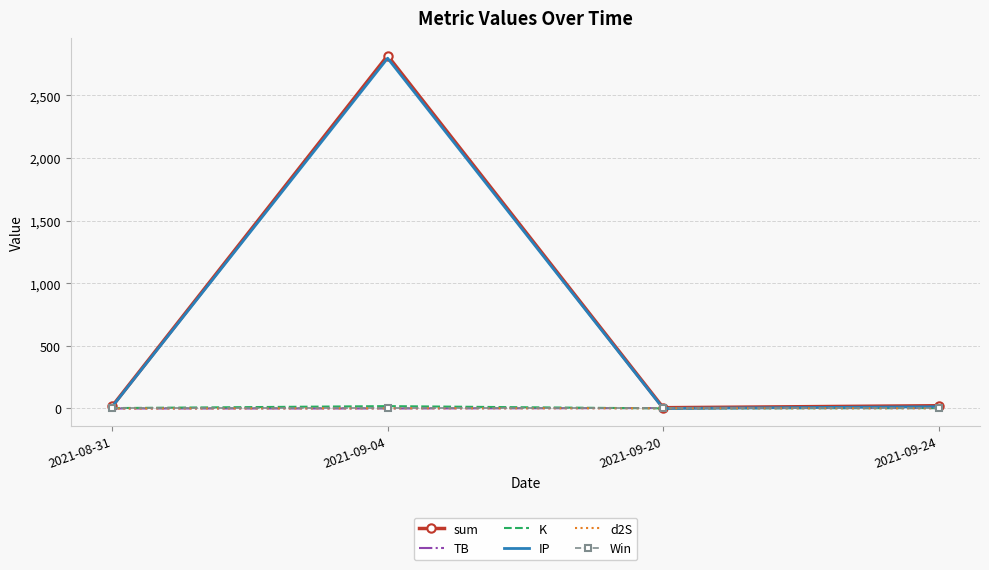

What position from the right is 2021-09-20?

2